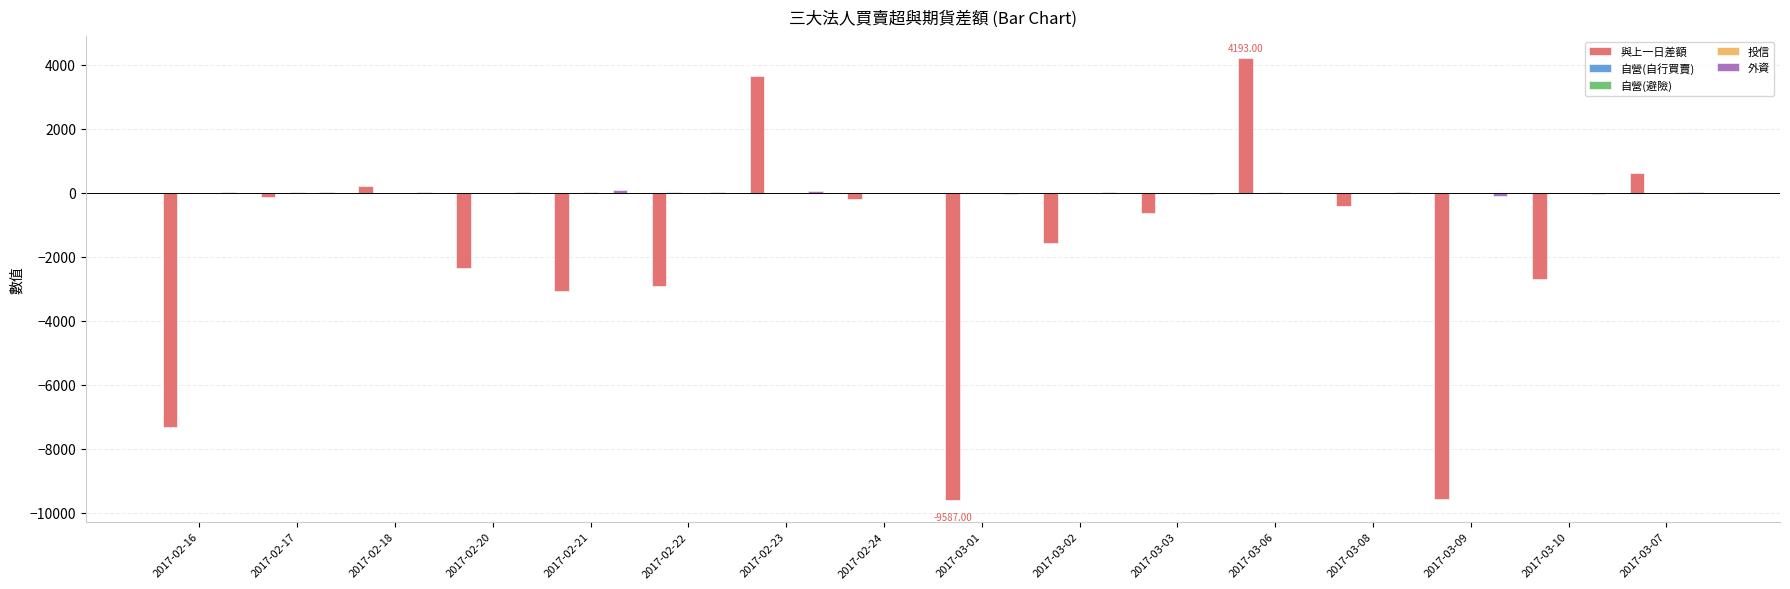

What is the sum of all 與上一日差額 values?

-31798.0